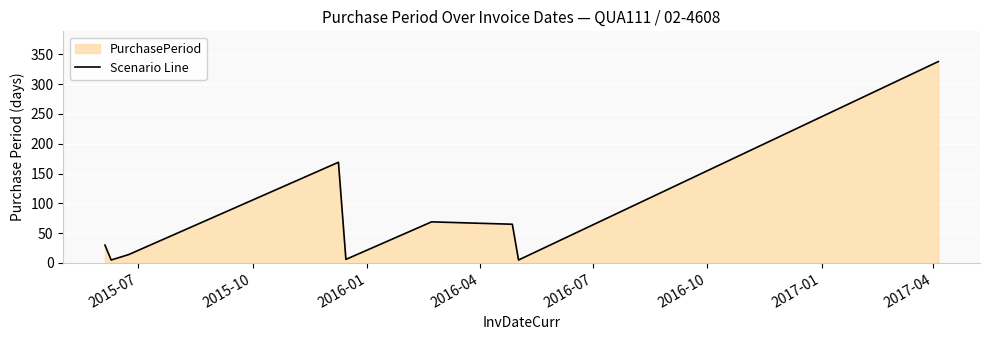

What is the minimum value shown in the chart?

5